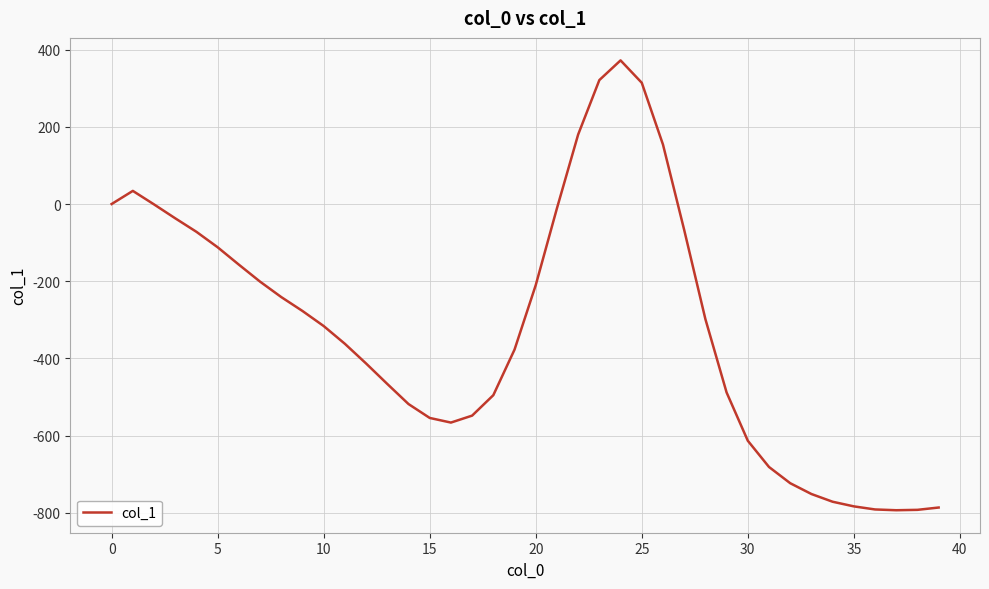

What is the greatest value displayed?

372